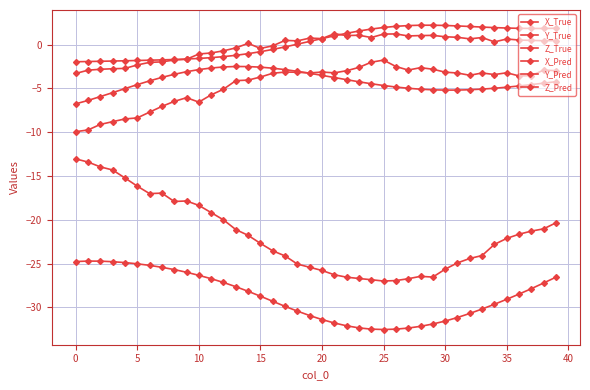

Where is the first local minimum for Z_True?

30